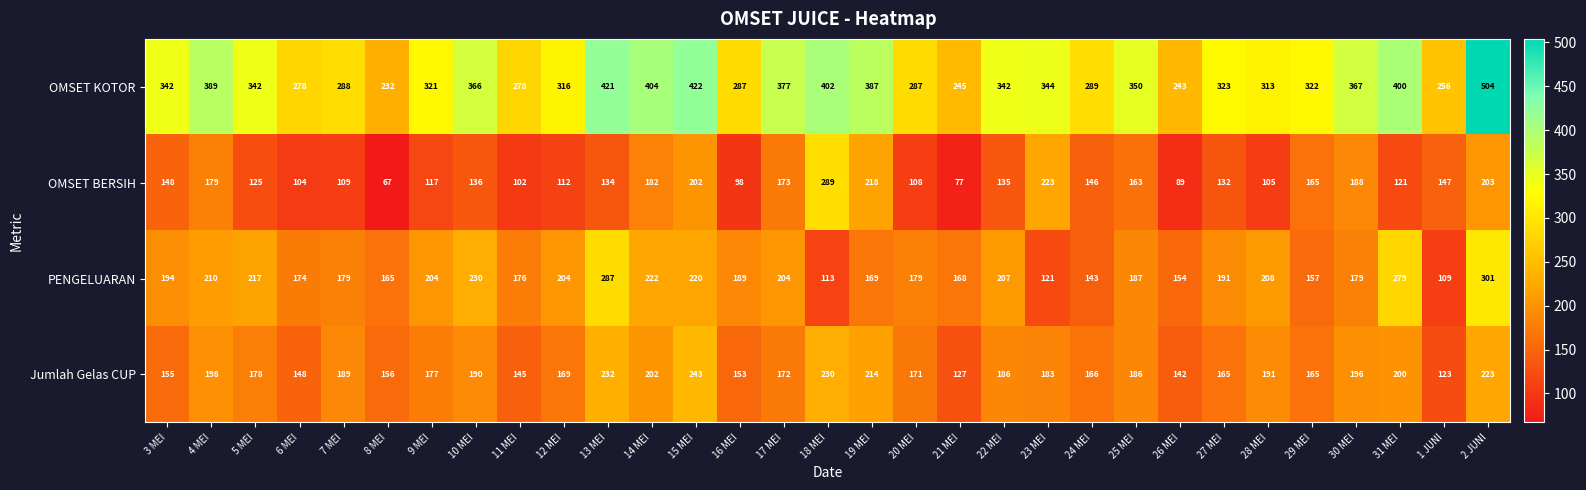

The Jumlah Gelas CUP series shows 350 at 4 MEI. True or false?

False